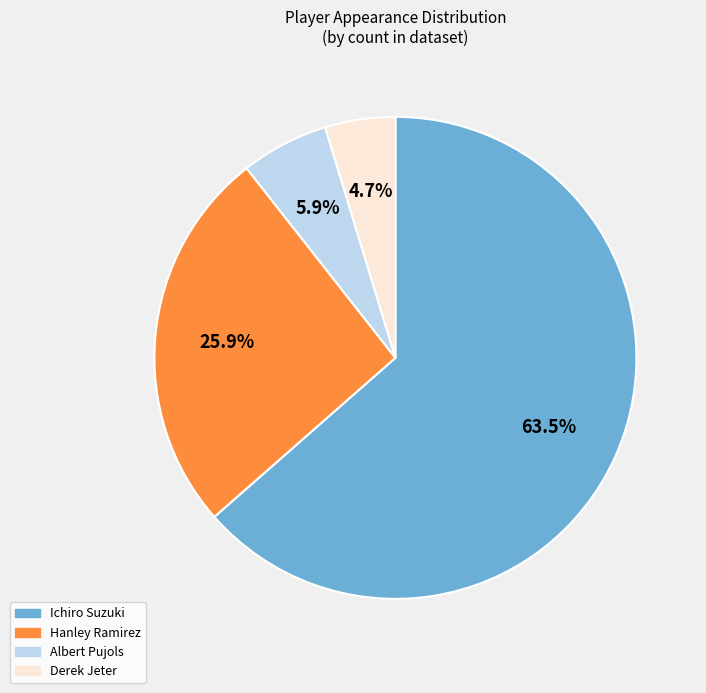

Which slice is the smallest?

Derek Jeter